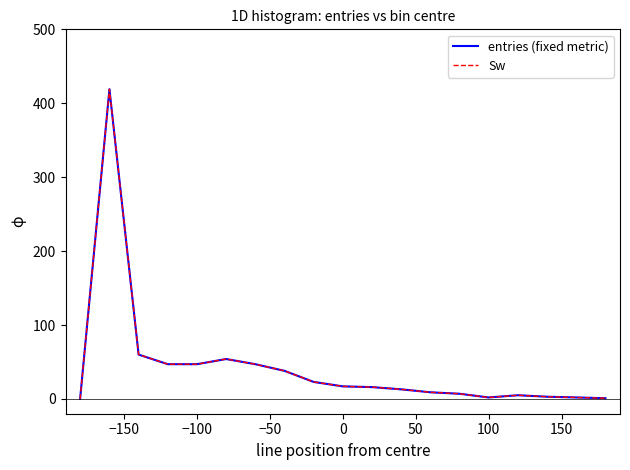

What is the difference between the maximum and second lowest values in the entries (fixed metric) series?

418